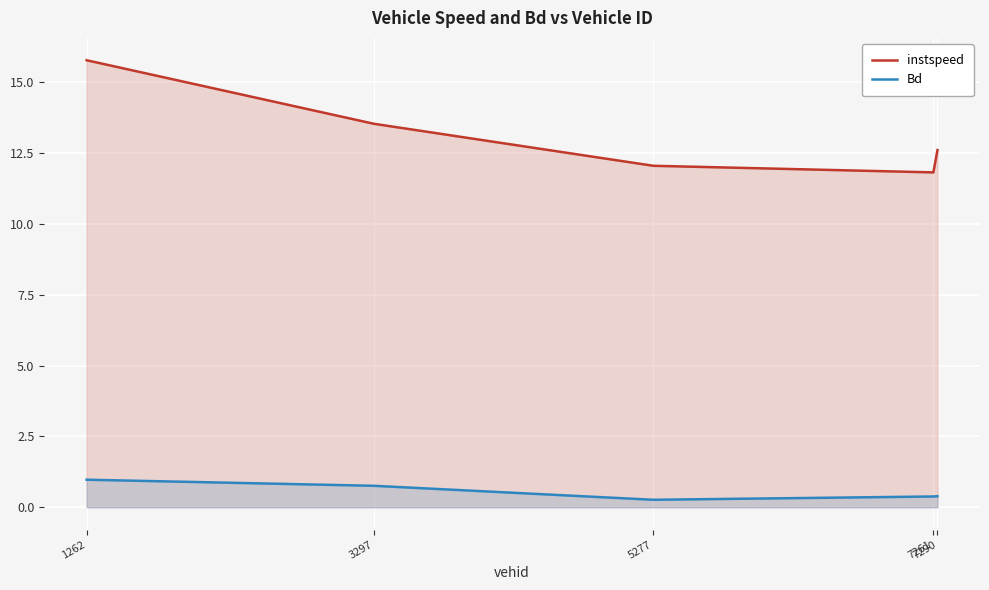

How many data points does each series have?

5